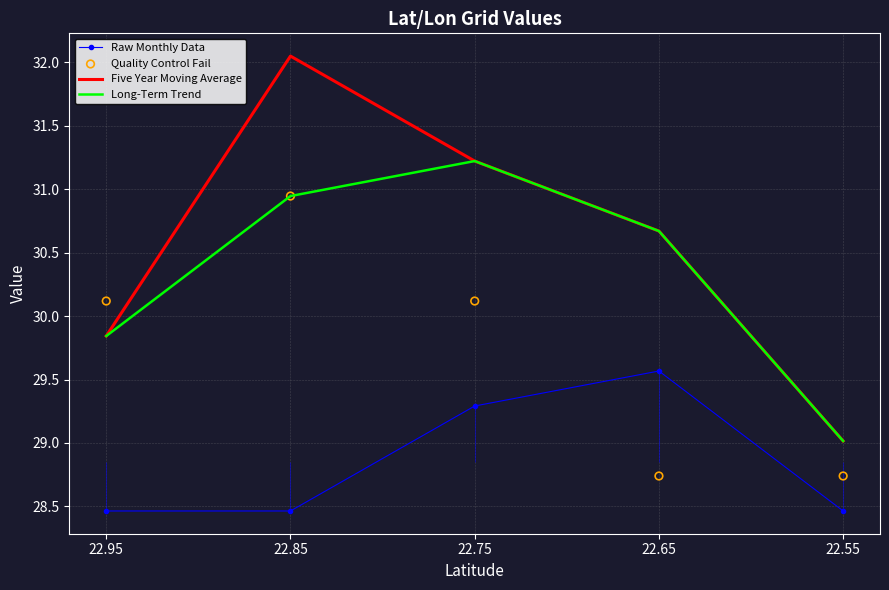

Which series reaches the minimum Y coordinate?

Raw Monthly Data